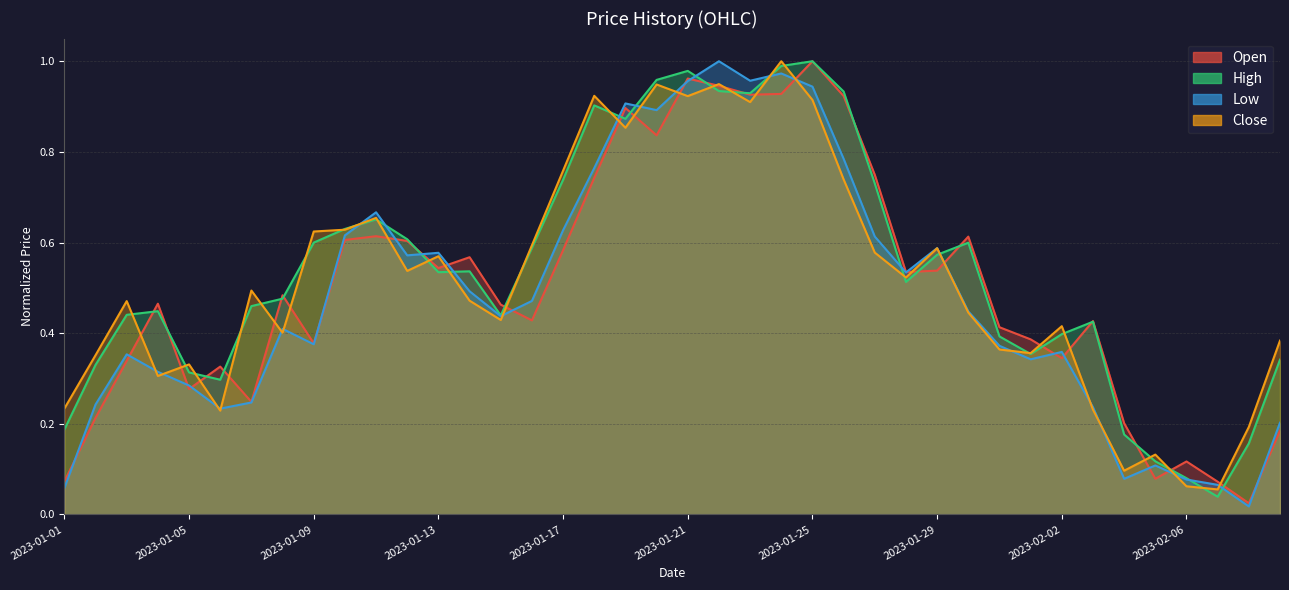

Rank the categories by Close value from lowest to highest.

2023-02-07, 2023-02-06, 2023-02-04, 2023-02-05, 2023-02-08, 2023-01-06, 2023-02-03, 2023-01-01, 2023-01-04, 2023-01-05, 2023-01-02, 2023-02-01, 2023-01-31, 2023-02-09, 2023-01-08, 2023-02-02, 2023-01-15, 2023-01-30, 2023-01-03, 2023-01-14, 2023-01-07, 2023-01-28, 2023-01-12, 2023-01-13, 2023-01-27, 2023-01-29, 2023-01-16, 2023-01-09, 2023-01-10, 2023-01-11, 2023-01-26, 2023-01-17, 2023-01-19, 2023-01-23, 2023-01-25, 2023-01-21, 2023-01-18, 2023-01-20, 2023-01-22, 2023-01-24